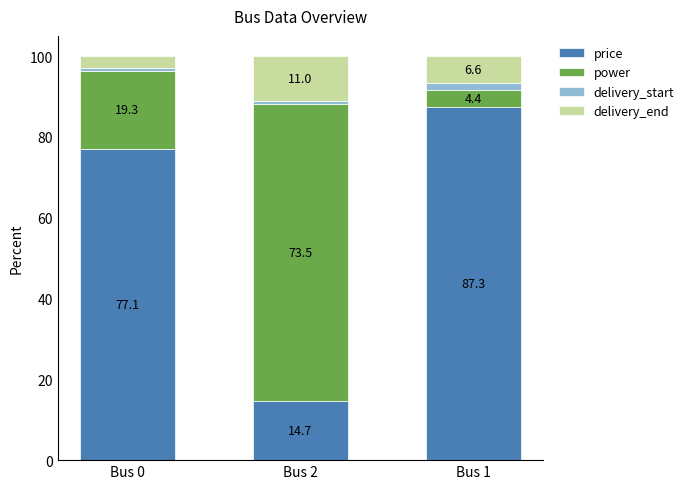

What is the sum of all price values?

179.1